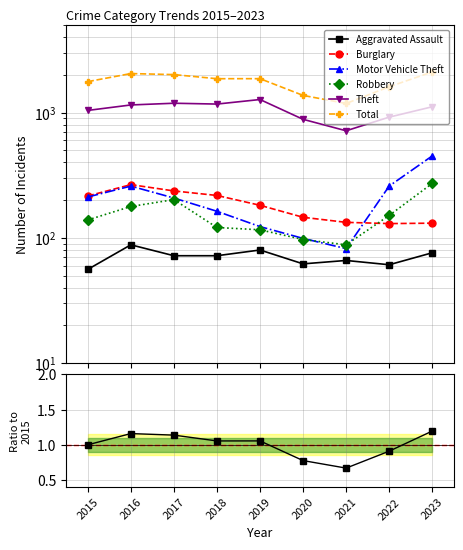

Read the Burglary value at 2019, to the nearest 5.

180